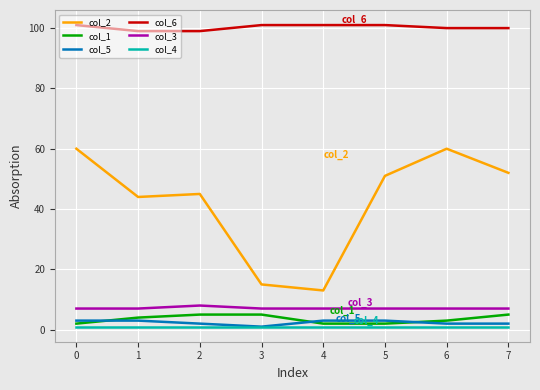

Which series has the widest spread of values?

col_2